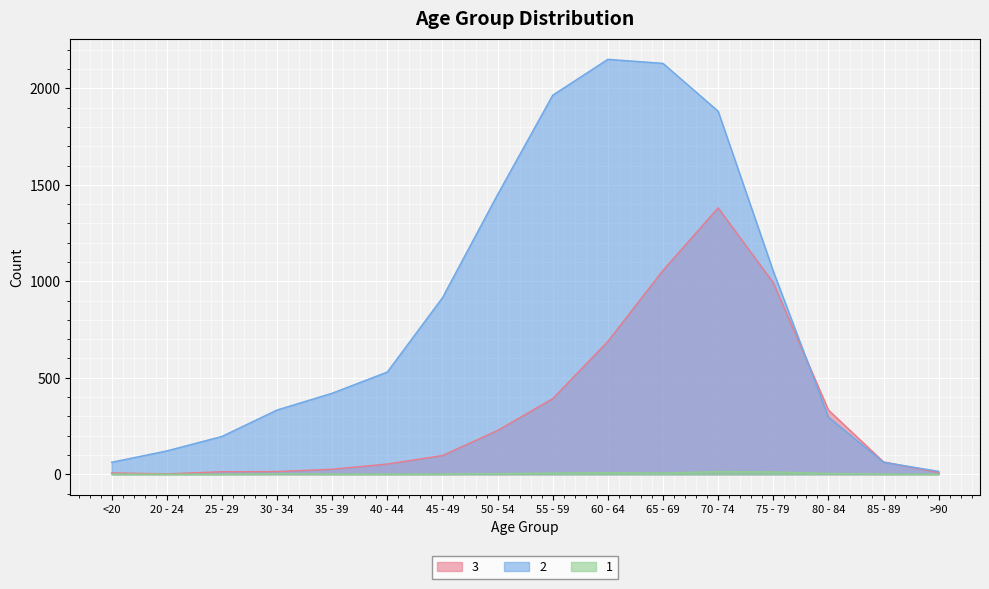

How many values in the 3 series exceed 97?

7